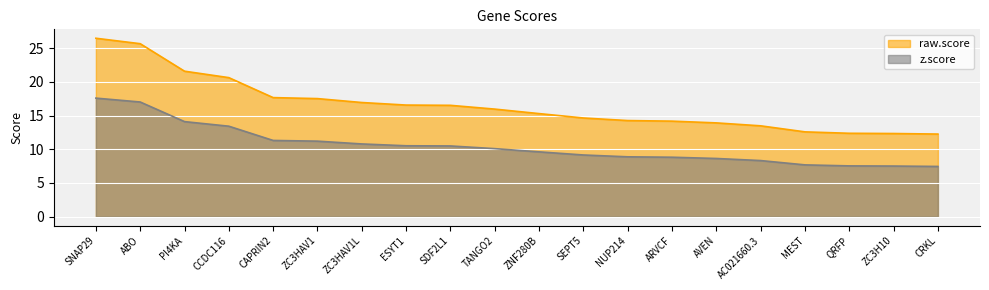

What is the value of the raw.score point at the 2nd from the left?

25.7